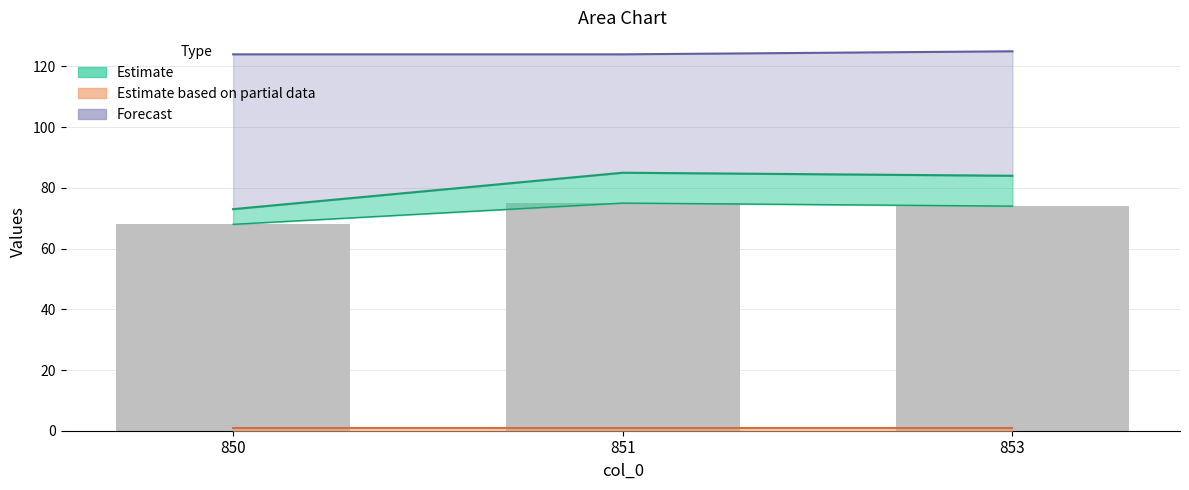

Which series has the widest spread of values?

col_1 Estimate line